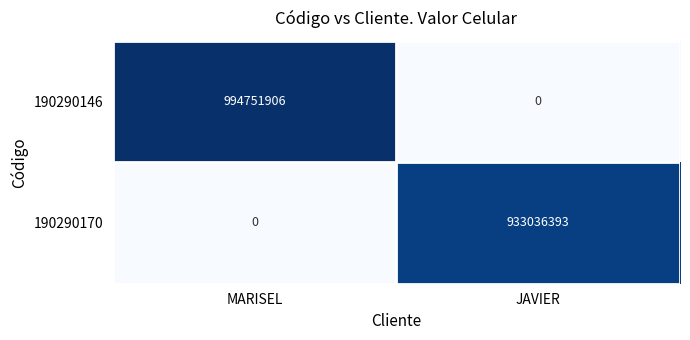

Which series changed the most between MARISEL and JAVIER?

190290146